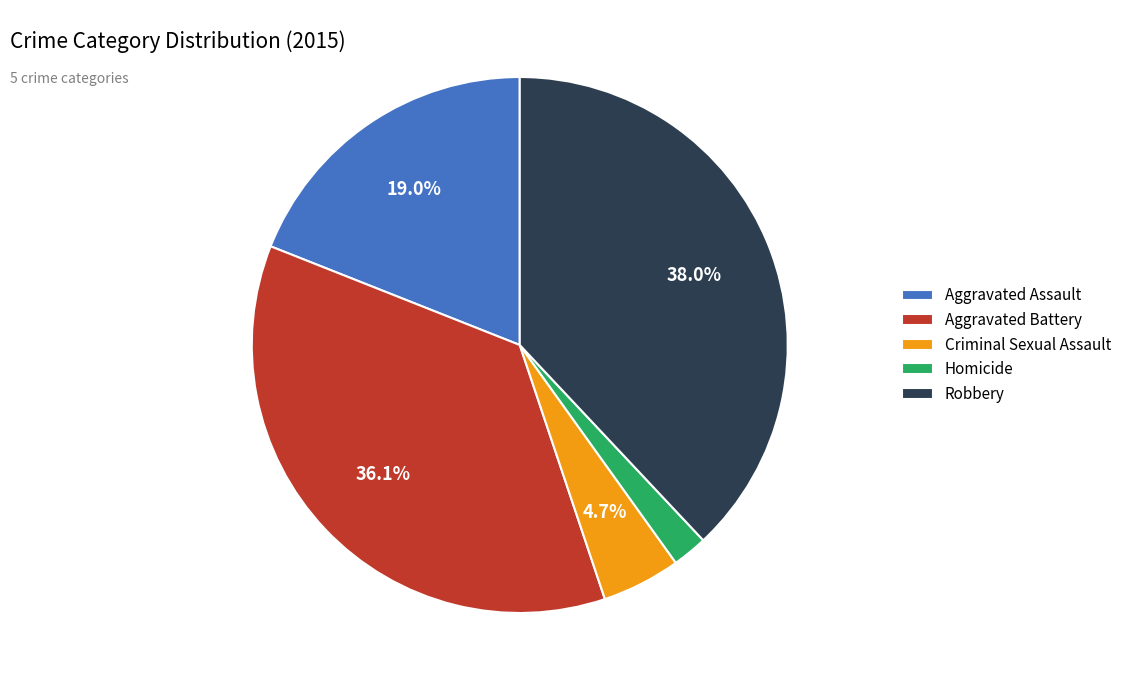

What percentage is the Homicide slice, to the nearest percent?

2%